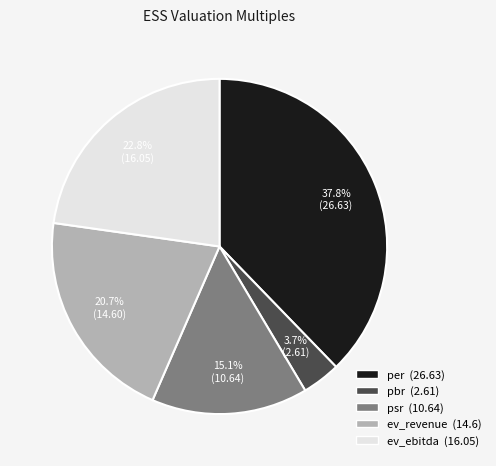

What is the total percentage of ev_revenue and psr?

35.8%